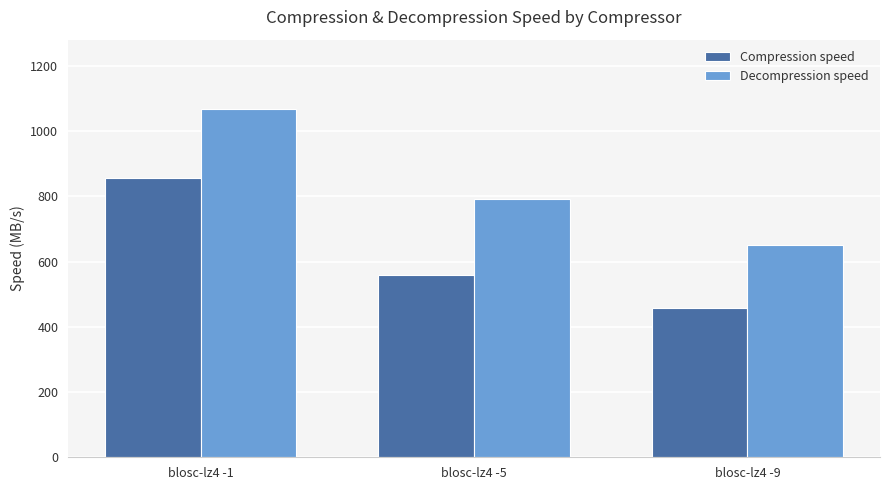

Does the chart contain stacked bars?

No